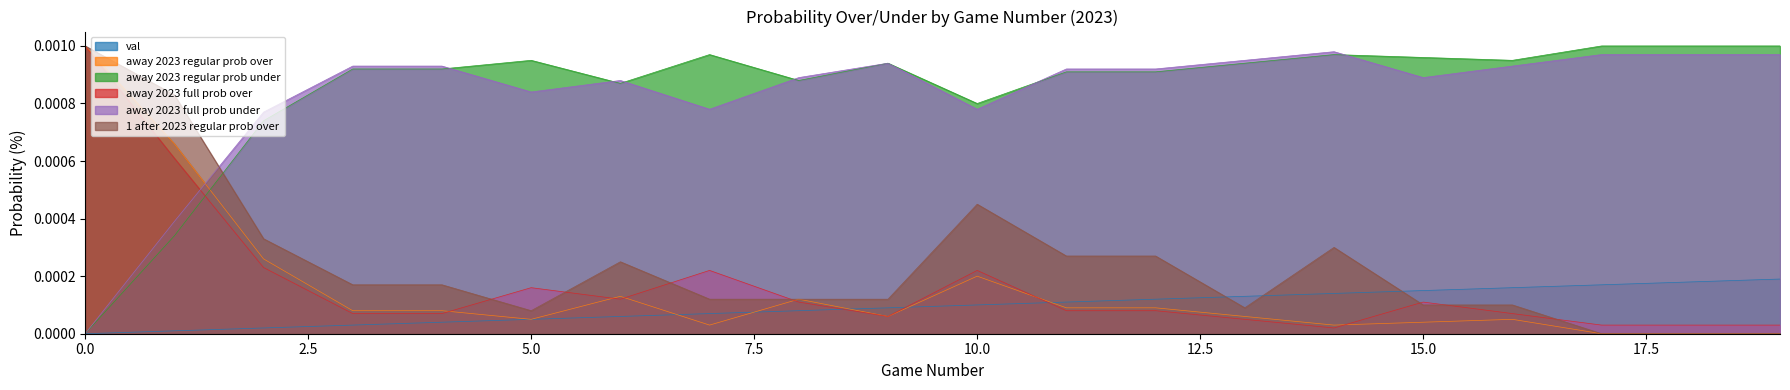

The away 2023 full prob under series shows 0.0 at 18. True or false?

True